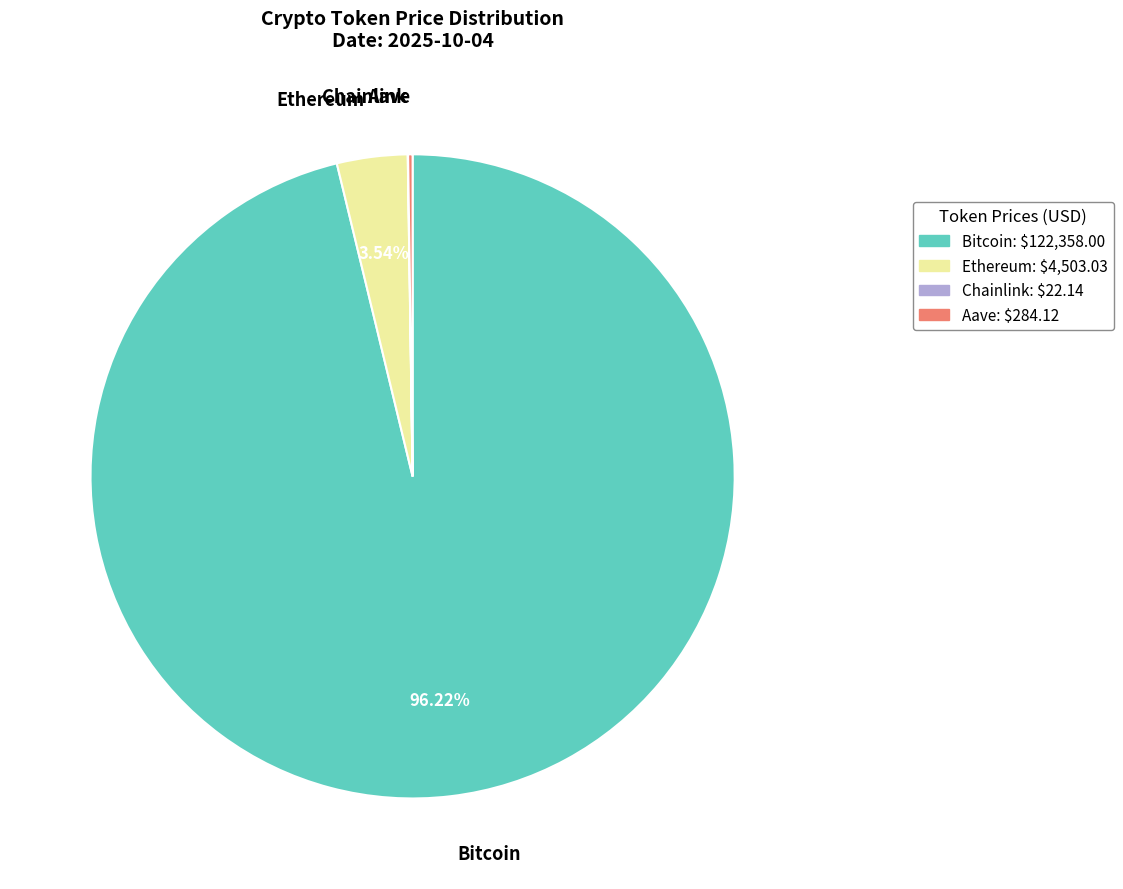

Is the sum of Bitcoin and Ethereum greater than half?

Yes